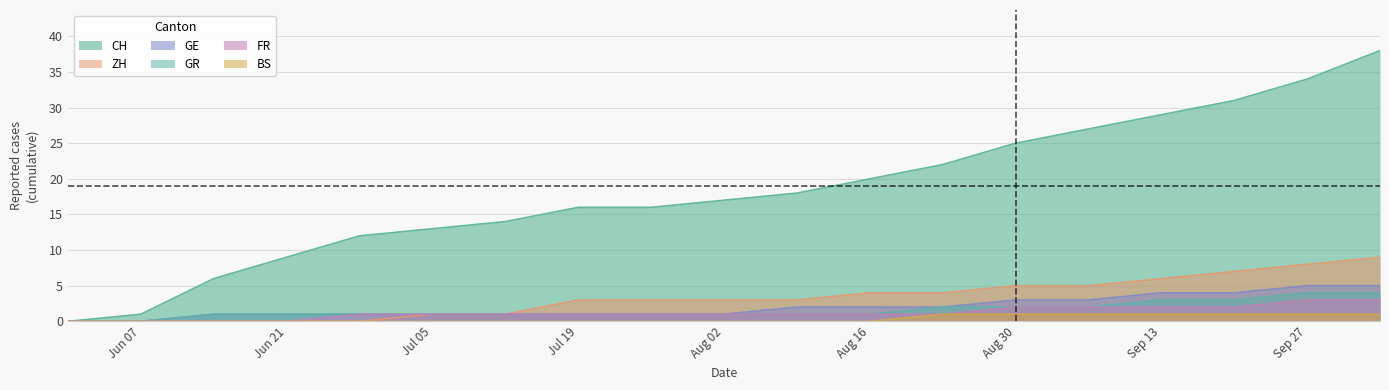

The BS series shows 0 at Jun 21. True or false?

True